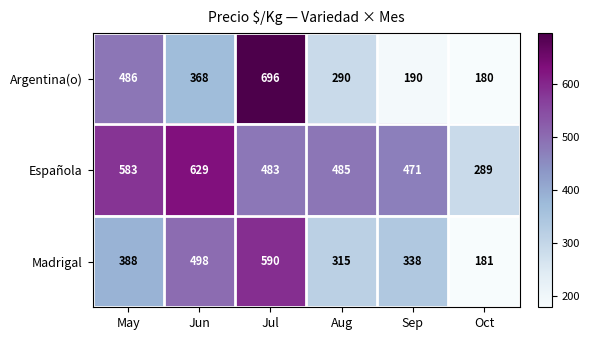

Reading left to right, transcribe all the data shown in this chart.

Argentina(o): 486	368	696	290	190	180
Española: 583	629	483	485	471	289
Madrigal: 388	498	590	315	338	181